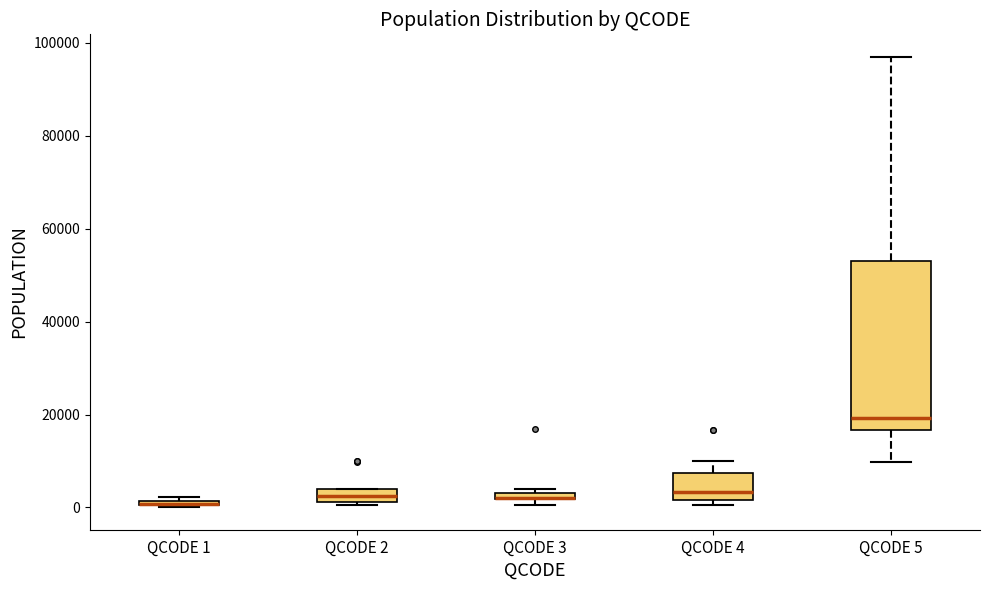

Which box is the tallest, from its lower edge to its upper edge?

QCODE 5